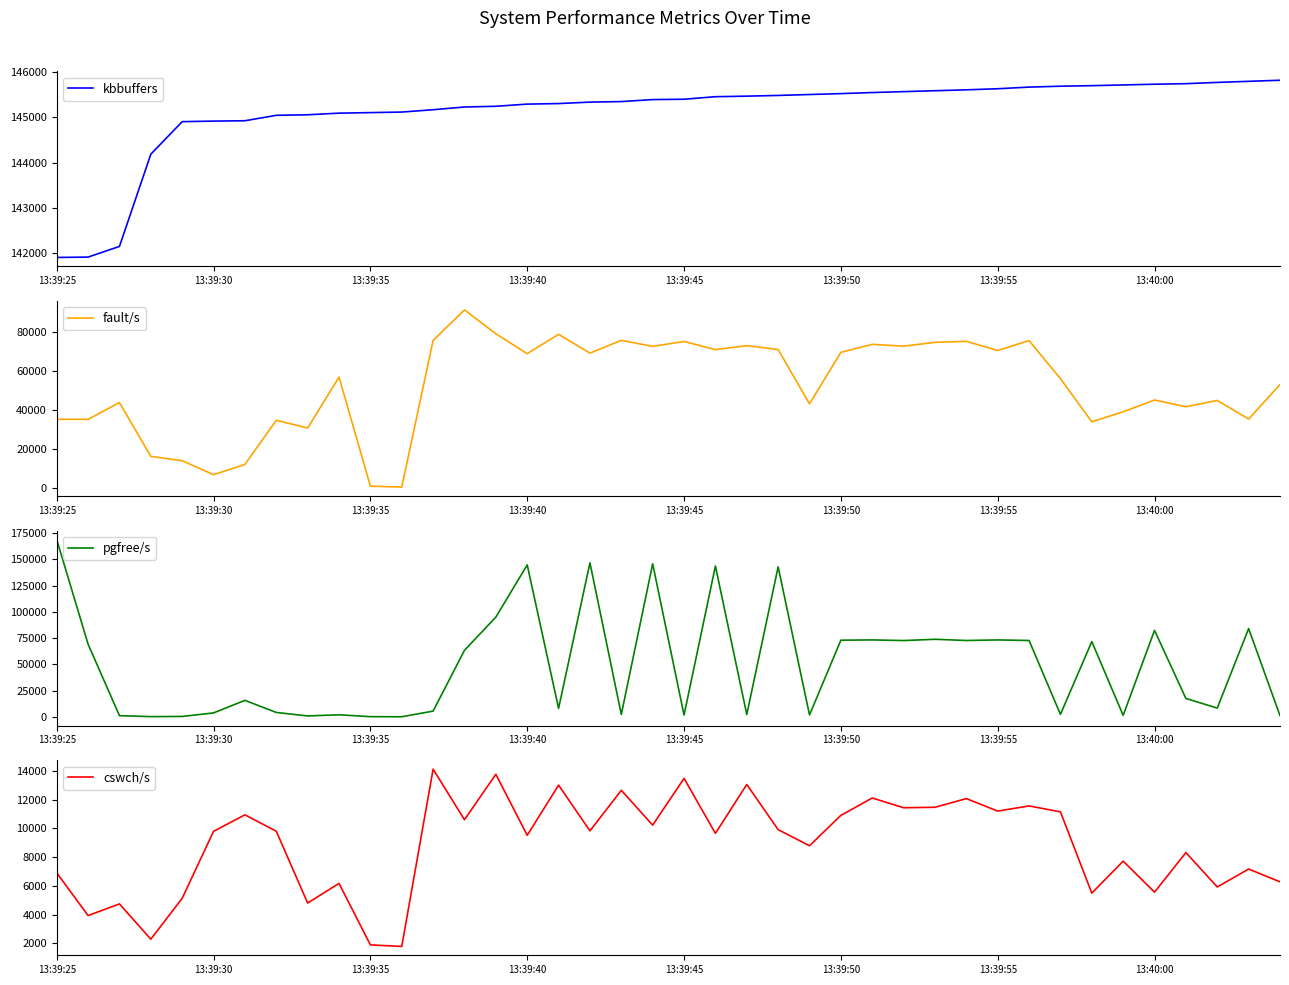

What is the difference between the pgfree/s values at 19 and 24?

143764